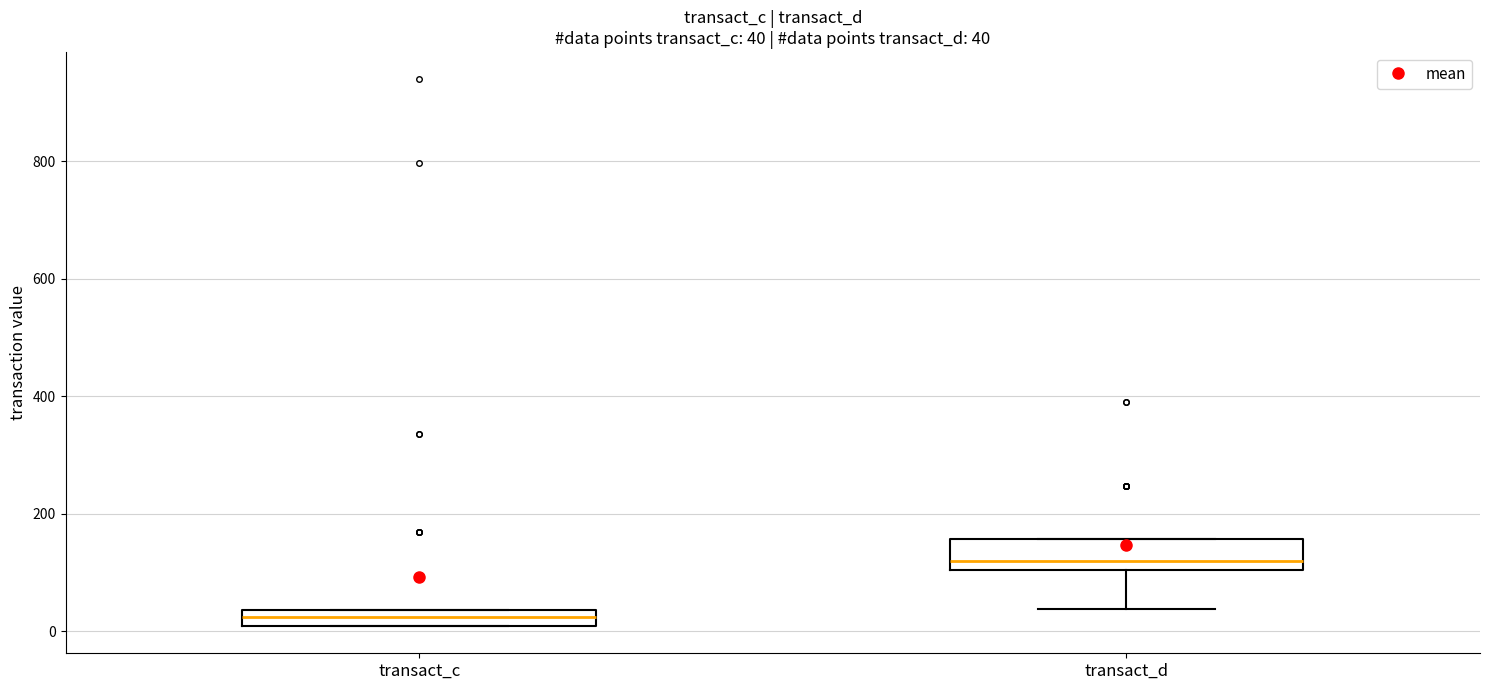

Which box has the lowest median line?

transact_c